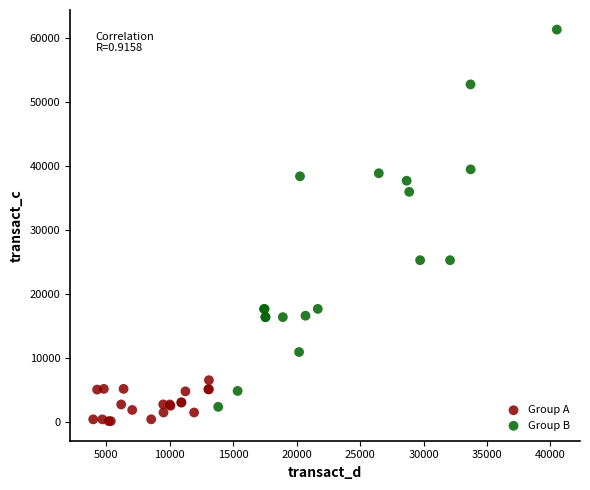

What are all the series names shown in the legend?

Group A, Group B